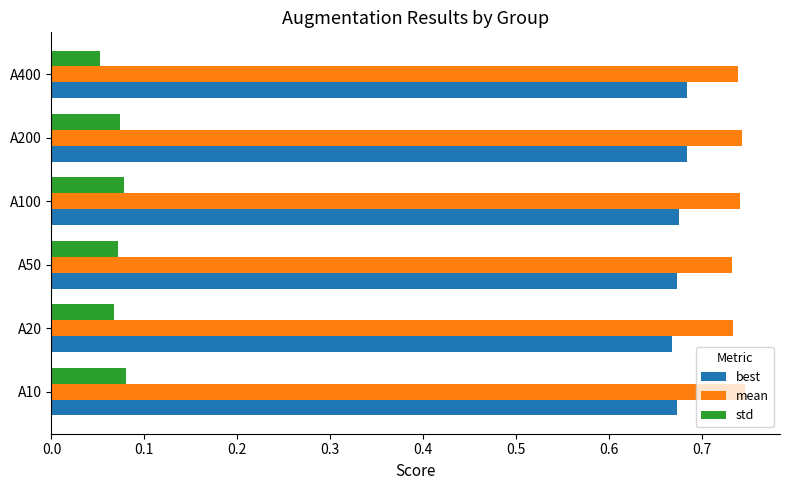

Is it true that mean equals 0.4 at A10?

False